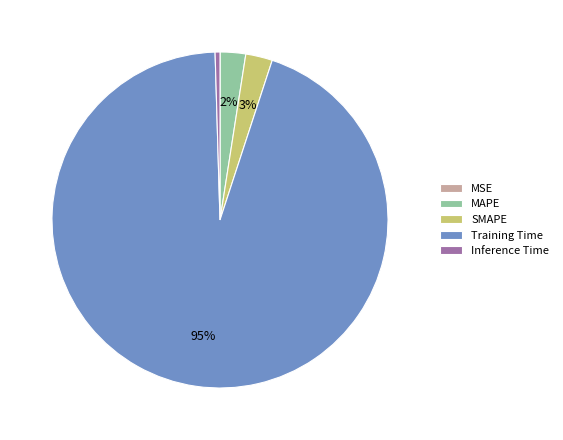

To the nearest percent, what is the average slice percentage?

20%